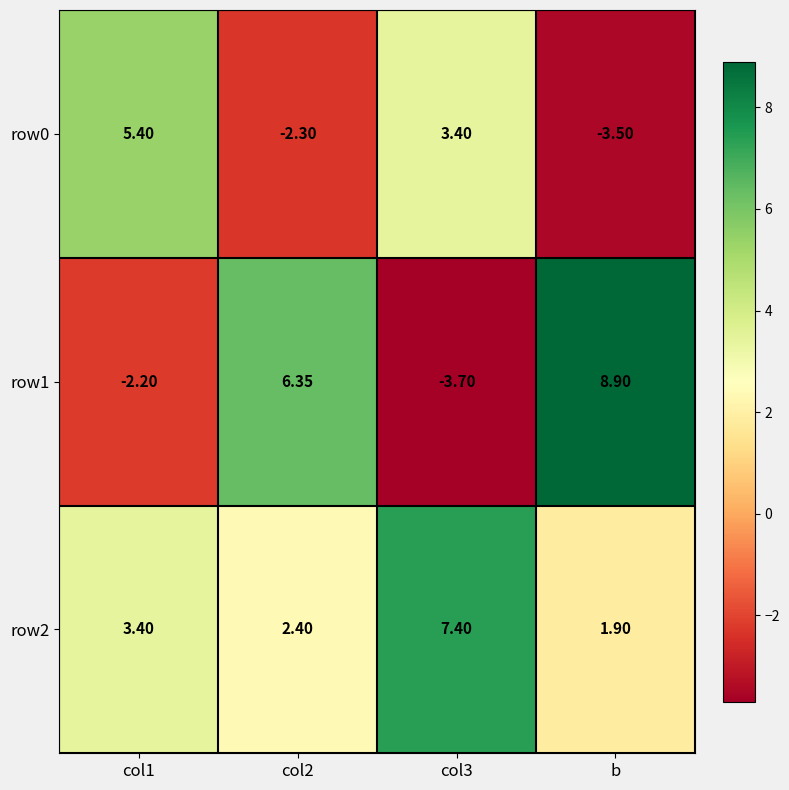

Which series has the largest total across all categories?

row2